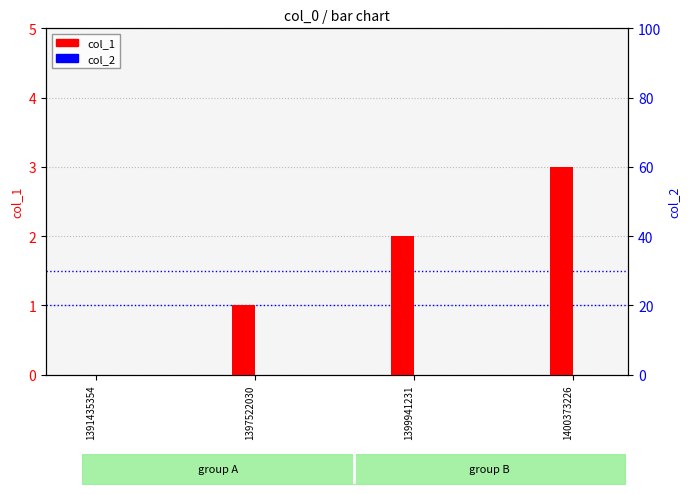

Where is col_1 nearest to the value 1?

1397522030